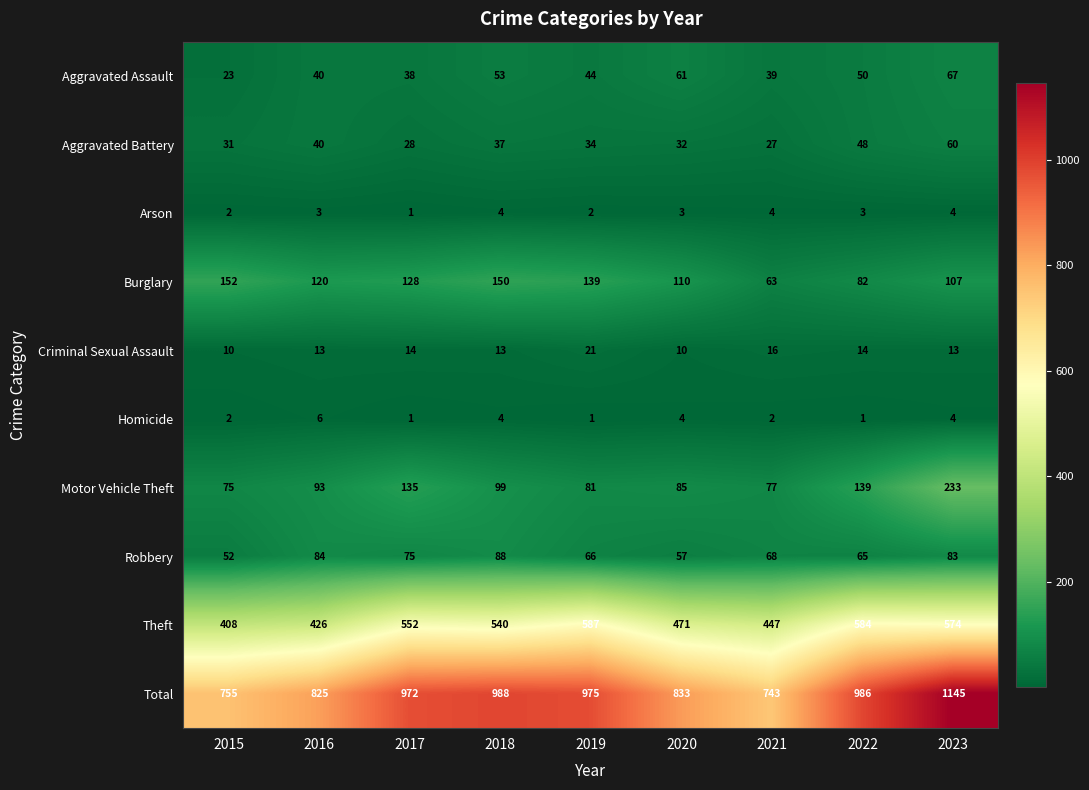

Which series changed the most between 2021 and 2023?

Total